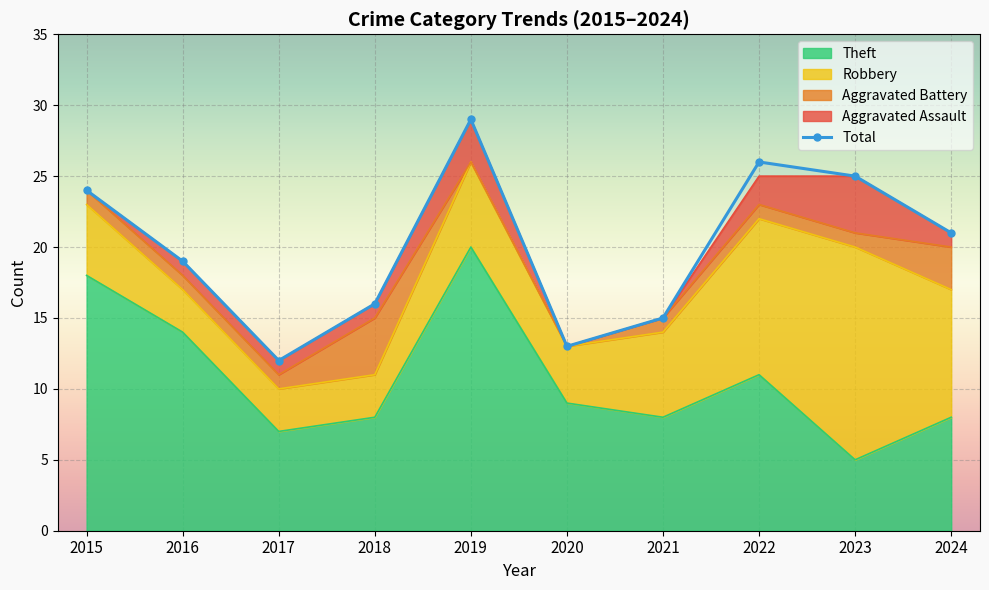

Rank the series at 2018 from lowest to highest value.

Aggravated Assault, Robbery, Aggravated Battery, Theft, Total